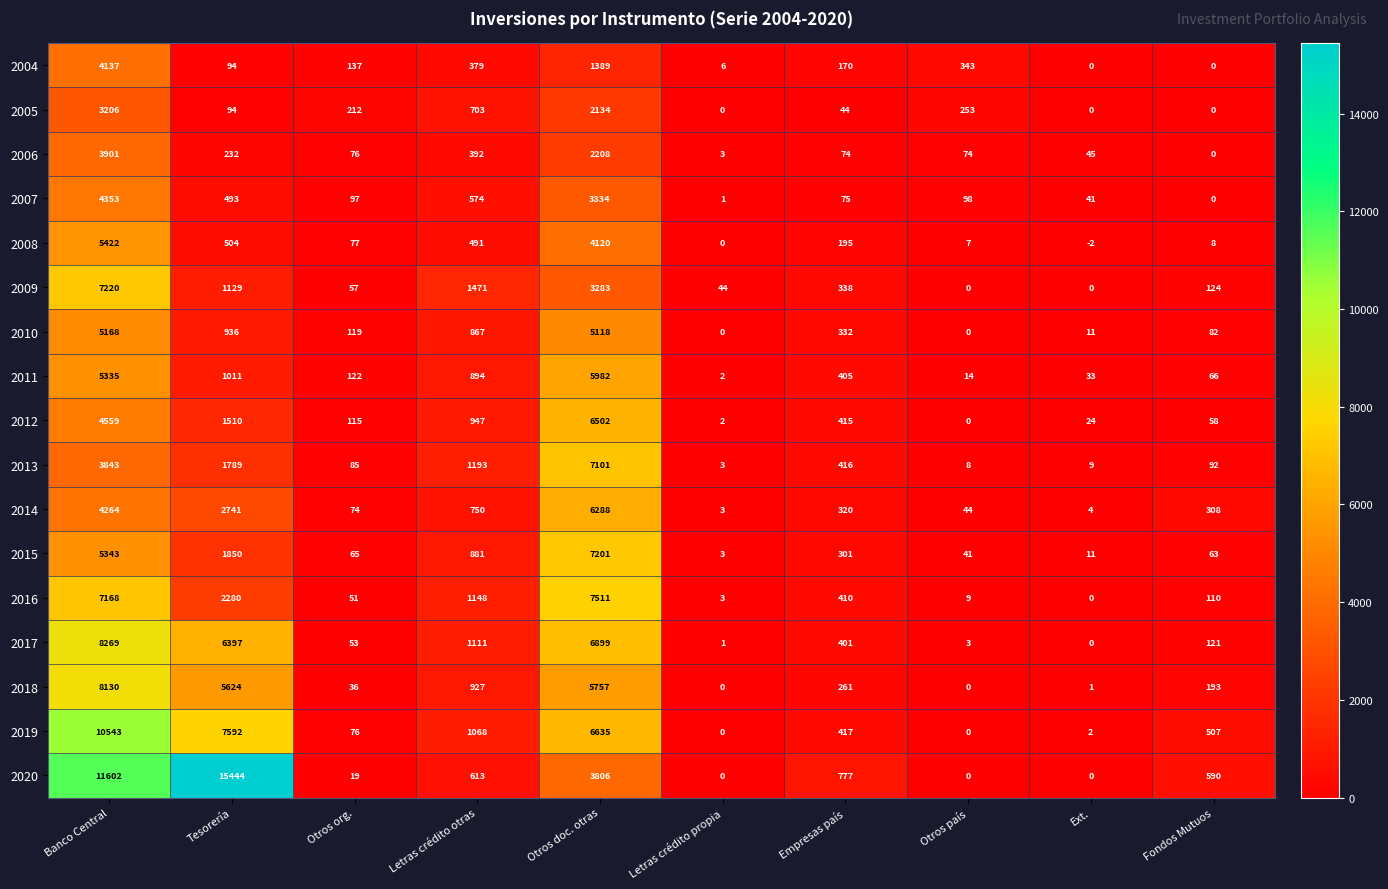

Where is 2018 nearest to the value 4065?

Tesorería